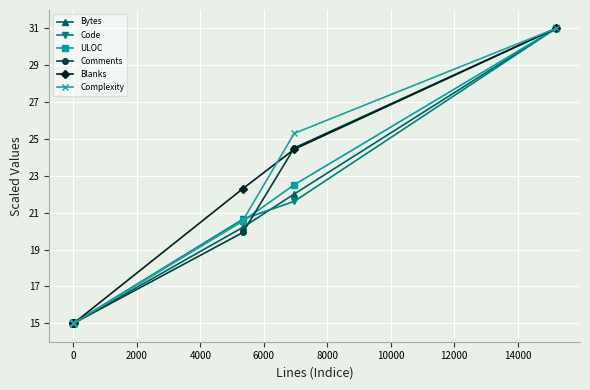

How many series are shown in this chart?

6